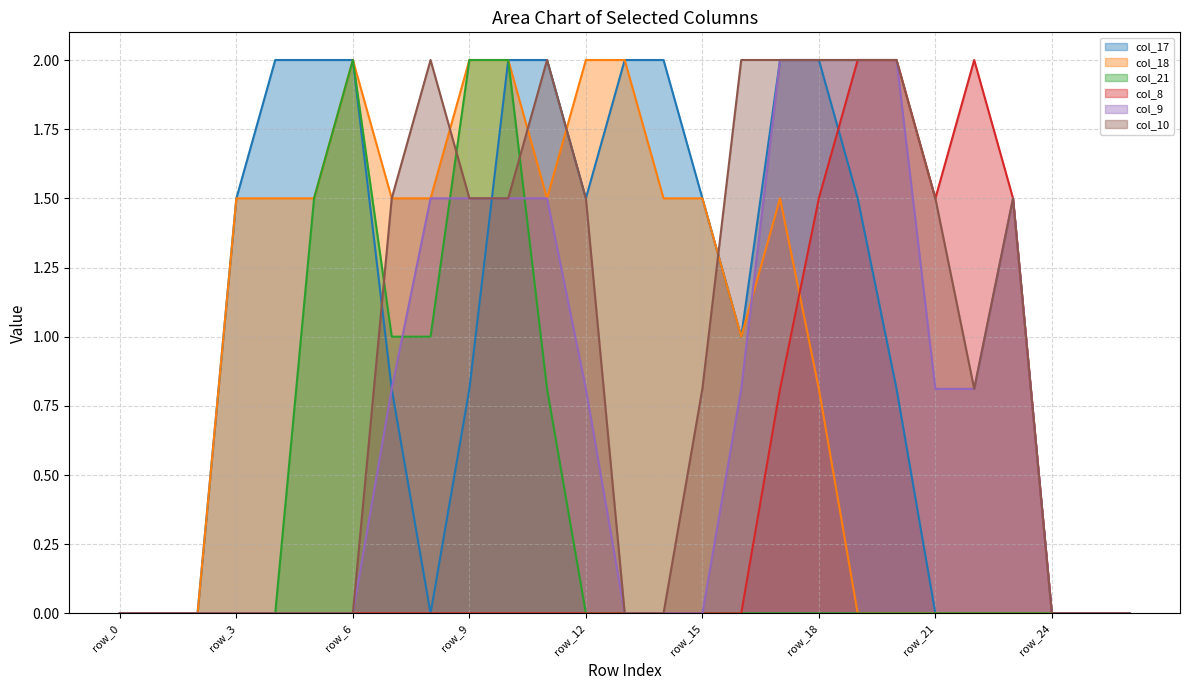

What is the greatest value displayed?

2.0